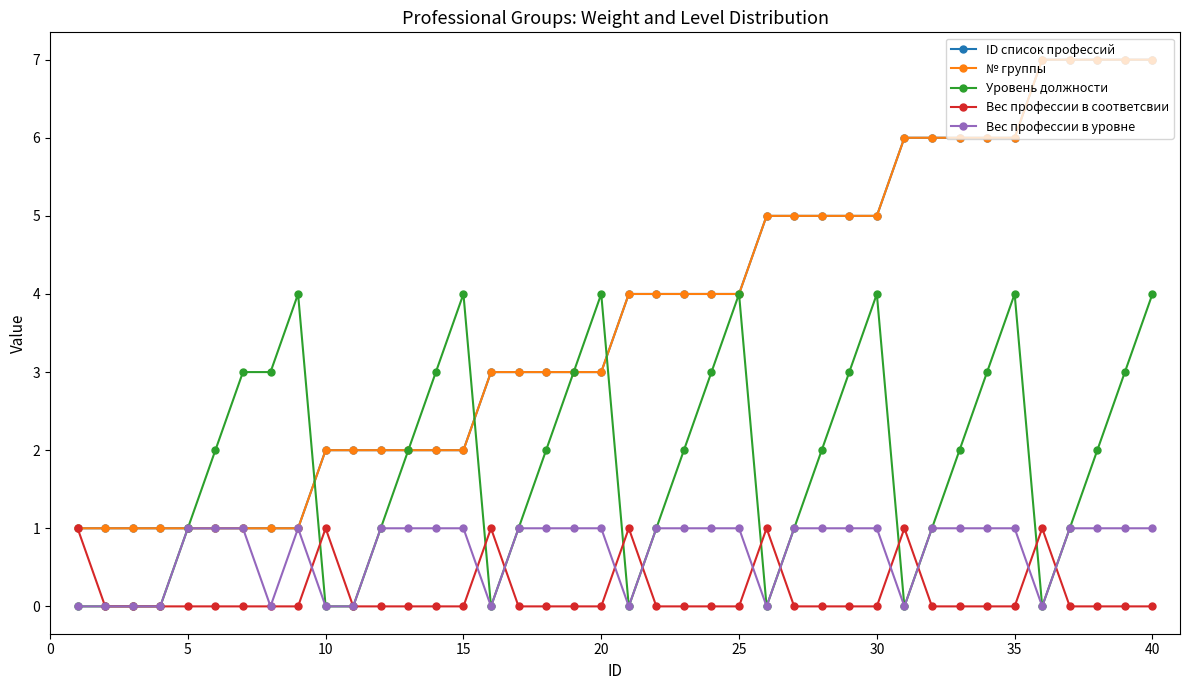

Rank the series by their maximum value, from lowest to highest.

Вес профессии в соответсвии, Вес профессии в уровне, Уровень должности, ID список профессий, № группы